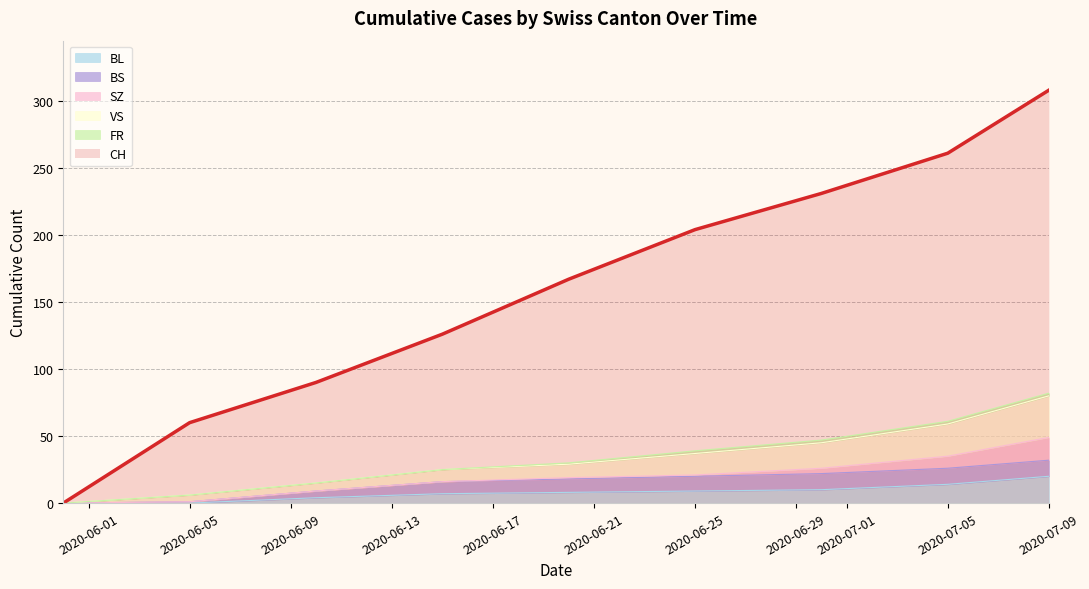

Is it true that CH equals 65 at 2020-06-25?

False